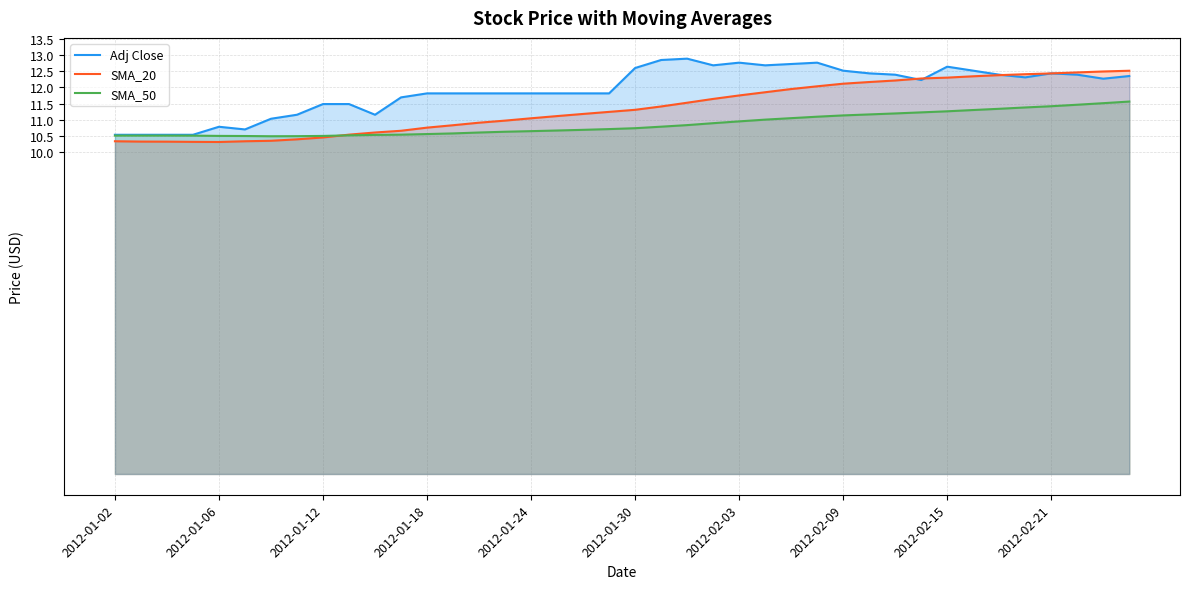

What is the maximum value shown in the chart?

12.9